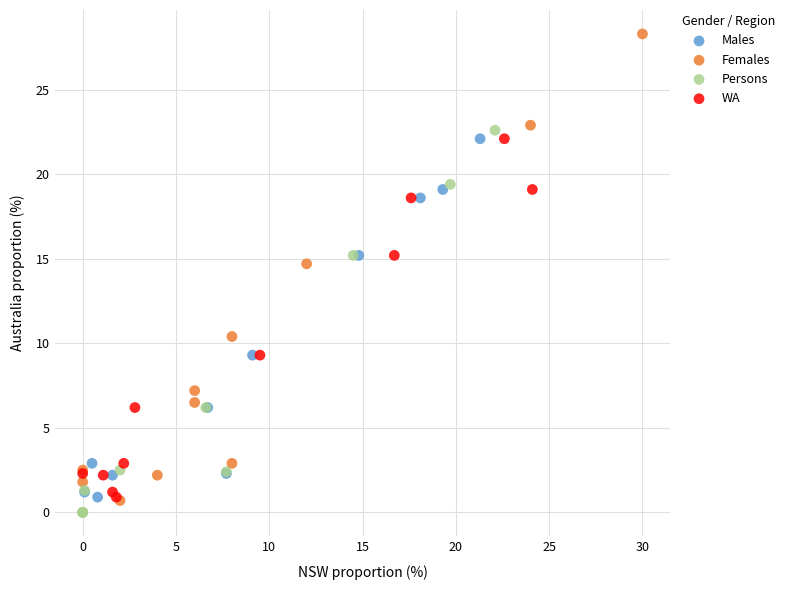

Which series has the widest spread of Y values?

Females